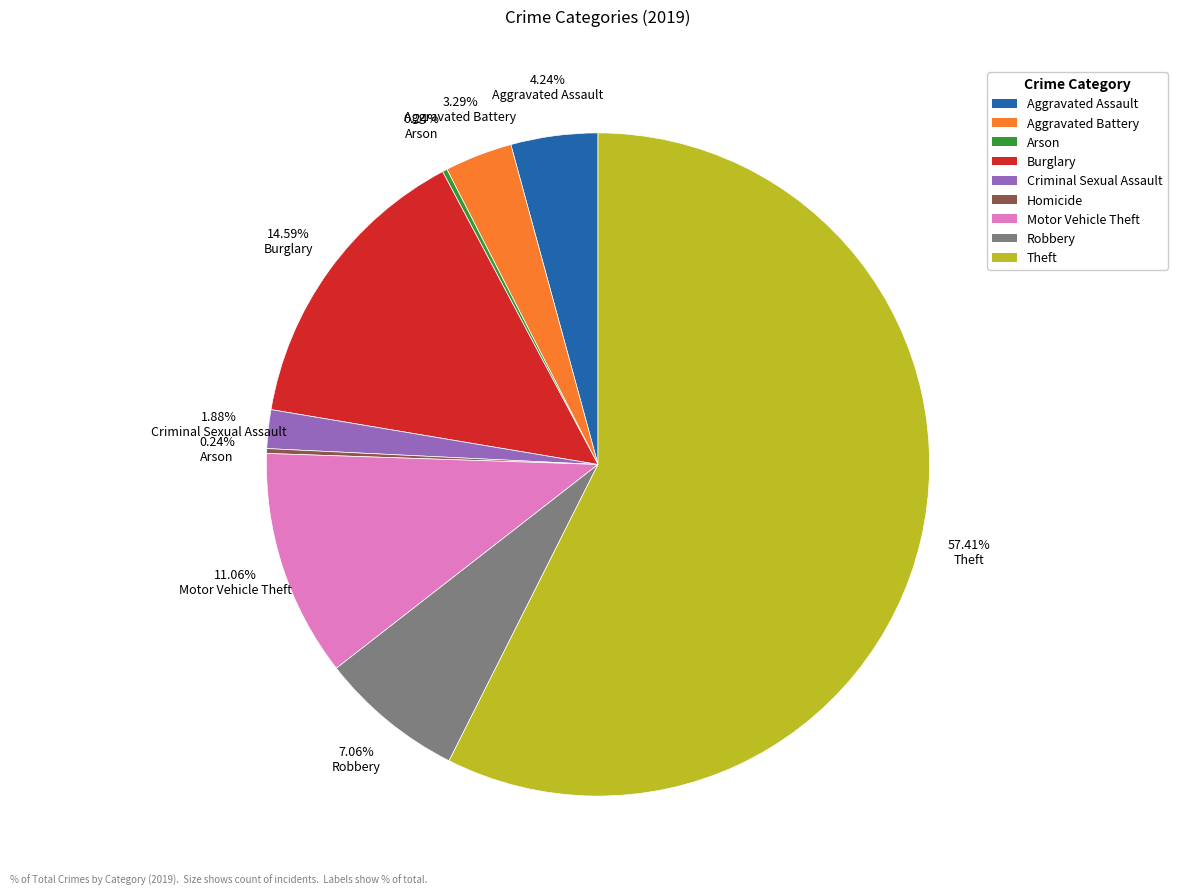

Which has a higher value, Burglary or Motor Vehicle Theft?

Burglary